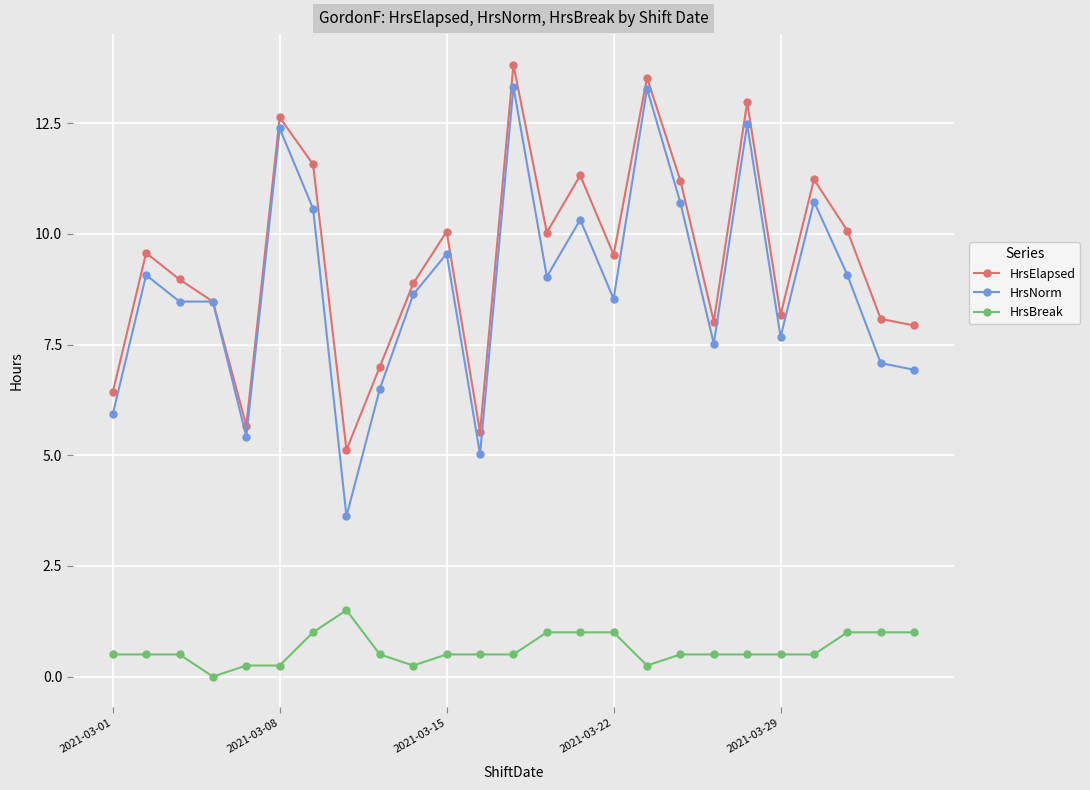

How many values in the HrsNorm series are below 8?

9